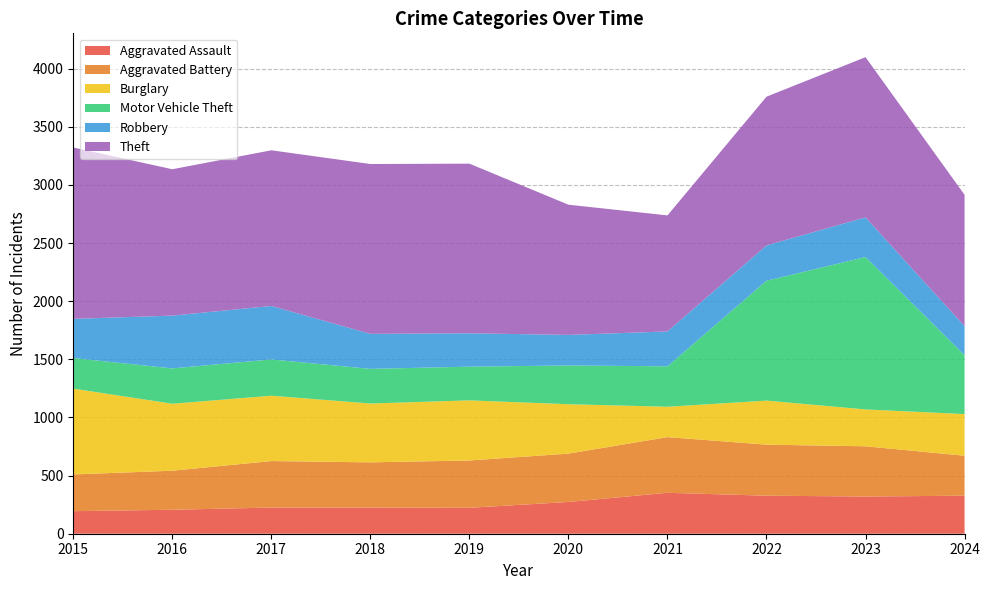

Reading left to right, list all the values displayed in this chart.

Aggravated Assault: 194	206	225	225	223	273	352	327	320	327
Aggravated Battery: 316	336	400	389	407	416	479	439	432	344
Burglary: 738	576	562	506	517	425	261	379	317	358
Motor Vehicle Theft: 263	304	312	298	290	333	348	1031	1311	506
Robbery: 337	454	460	301	287	263	300	304	341	250
Theft: 1474	1259	1339	1461	1459	1120	998	1279	1378	1130